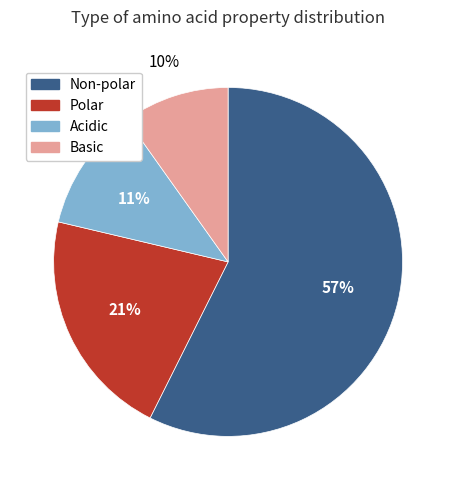

Do Basic and Polar together represent more than half of the pie?

No